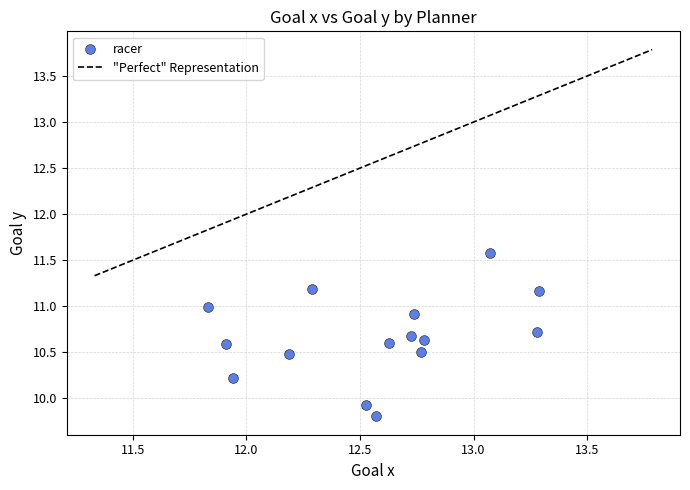

What Y value in the scatter plot is closest to 10?

9.9